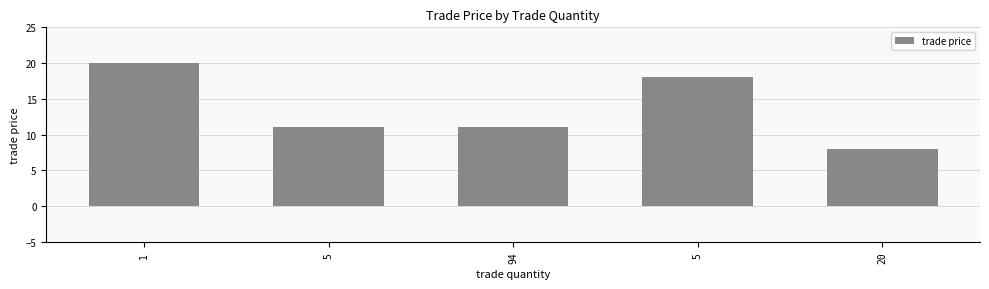

What is the label of the 5th bar from the right?

1